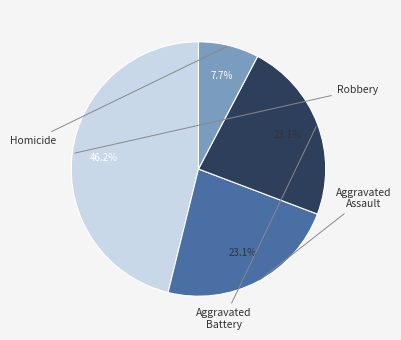

Is there a majority slice in this chart?

No